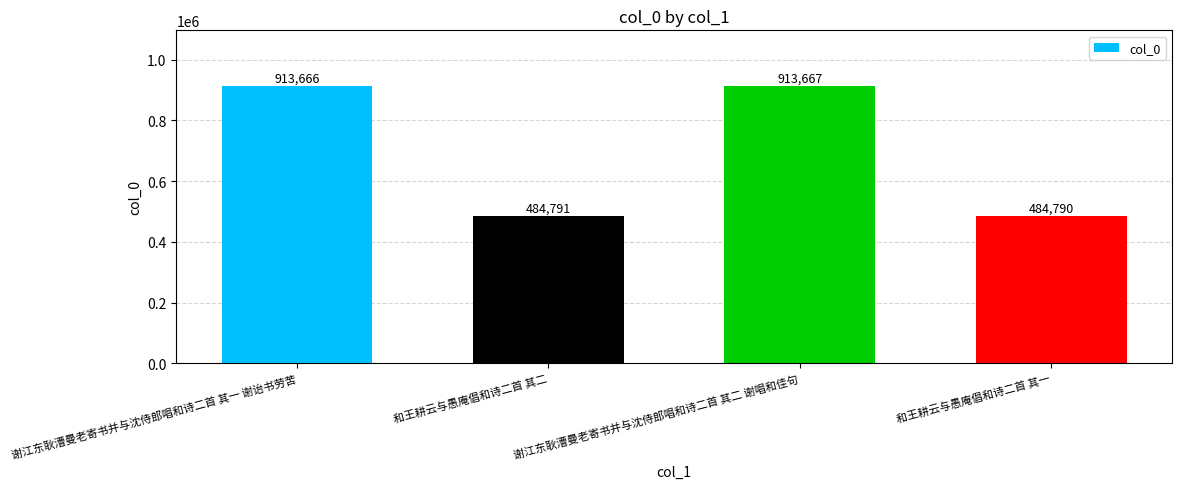

Reading left to right, what are all the values shown in this chart?

谢江东耿漕曼老寄书并与沈侍郎唱和诗二首 其一 谢诒书劳苦=913666	和王耕云与愚庵倡和诗二首 其二=484791	谢江东耿漕曼老寄书并与沈侍郎唱和诗二首 其二 谢唱和佳句=913667	和王耕云与愚庵倡和诗二首 其一=484790